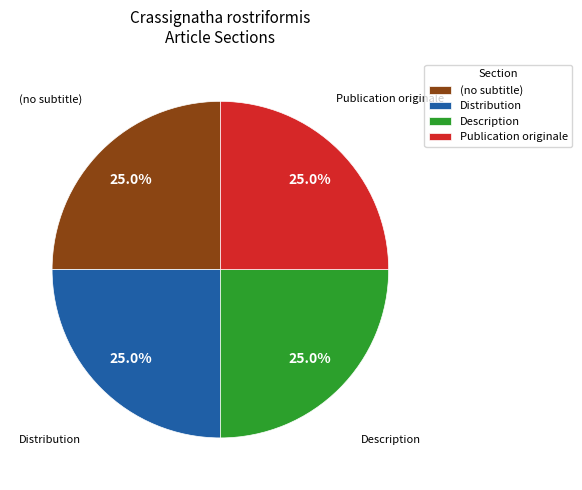

What percentage is the Distribution slice, to the nearest percent?

25%